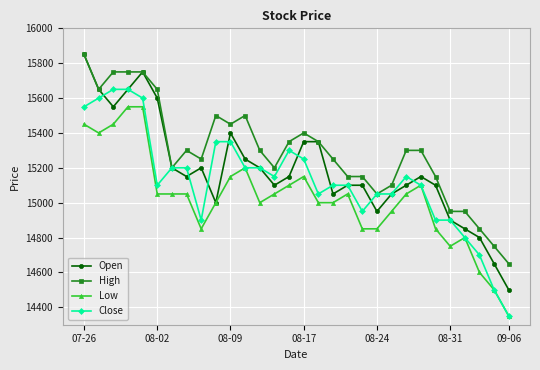

True or false: High and Low intersect in this chart.

False